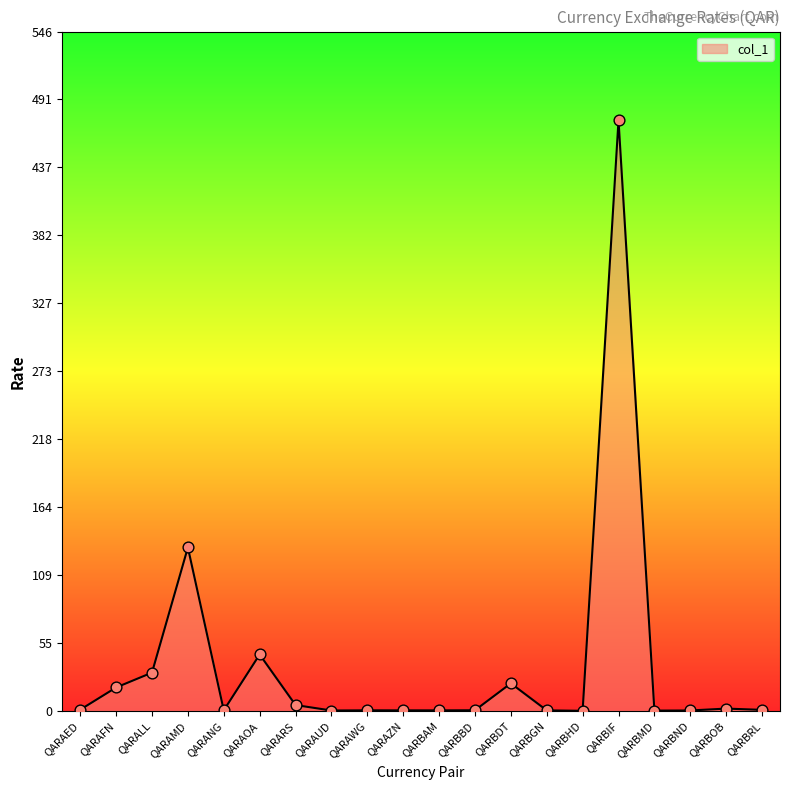

True or false: the data shows 45.3 at QARAOA.

True